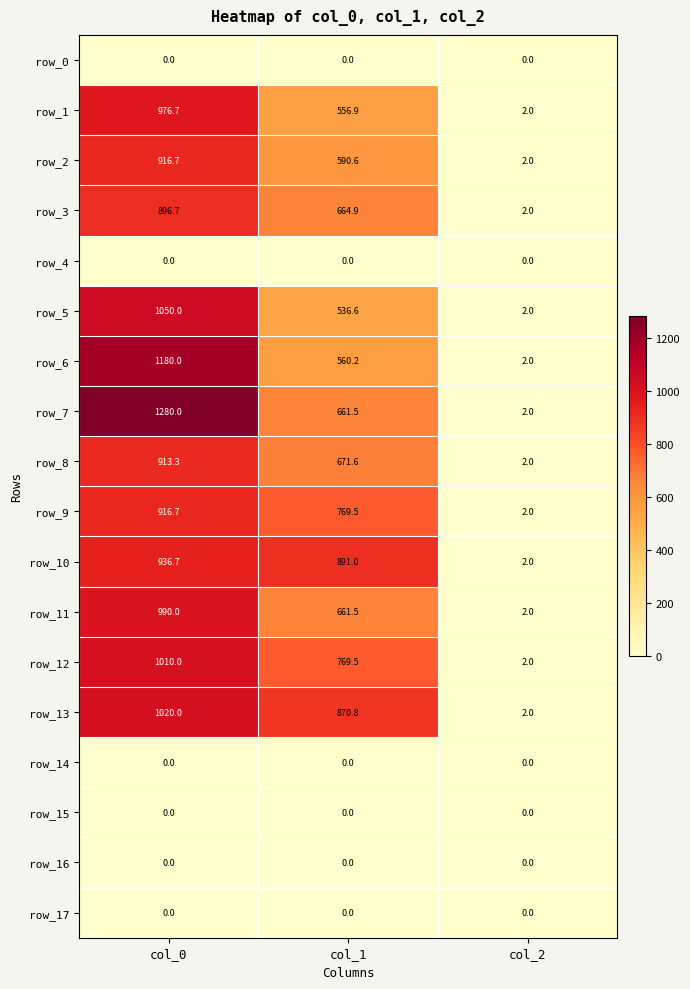

Which series changed the most between col_1 and col_2?

row_10